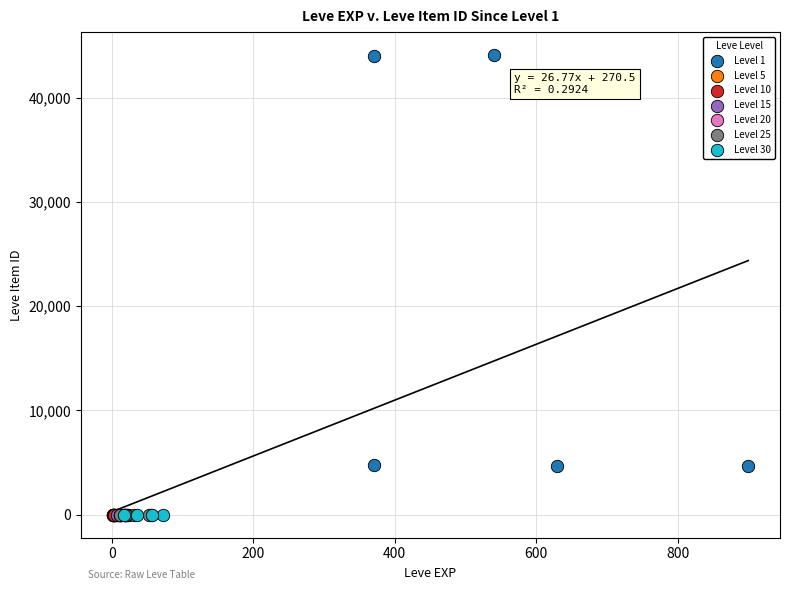

Which series contains the highest Y value?

Level 1